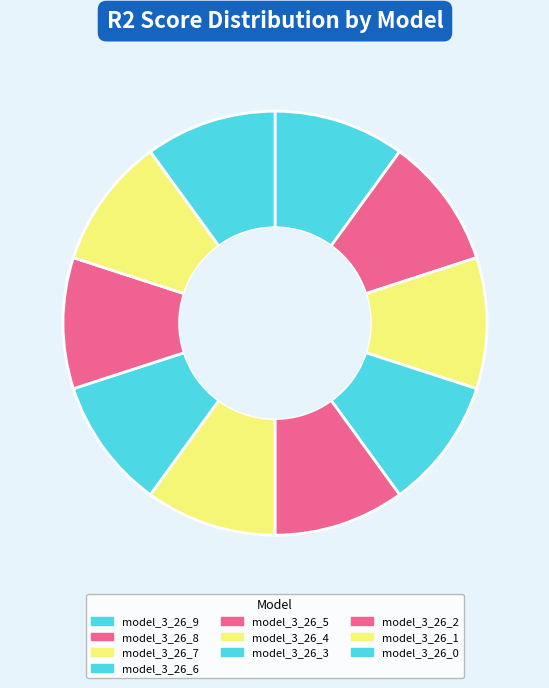

To the nearest percent, what is the average slice percentage?

10%